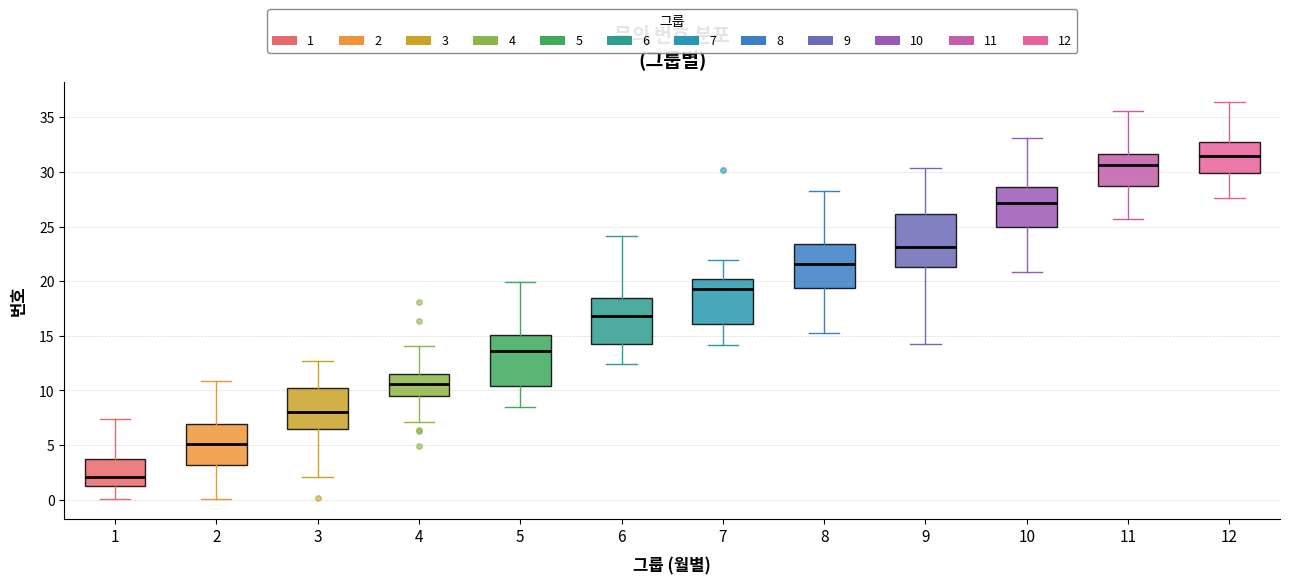

Reading left to right, read every box against the y-axis: the position of its median line, the range the box covers, and the ends of its whiskers. The values are not printed on the chart, so give them approximately, as read against the axis.

1: median 2.0, box 1.5 to 3.5, whiskers 0.0 to 7.5
2: median 5.0, box 3.0 to 7.0, whiskers 0.0 to 11.0
3: median 8.0, box 6.5 to 10.0, whiskers 2.0 to 12.5
4: median 10.5, box 9.5 to 11.5, whiskers 7.0 to 14.0
5: median 13.5, box 10.5 to 15.0, whiskers 8.5 to 20.0
6: median 17.0, box 14.5 to 18.5, whiskers 12.5 to 24.0
7: median 19.0, box 16.0 to 20.0, whiskers 14.0 to 22.0
8: median 21.5, box 19.5 to 23.5, whiskers 15.5 to 28.5
9: median 23.0, box 21.5 to 26.0, whiskers 14.5 to 30.5
10: median 27.0, box 25.0 to 28.5, whiskers 21.0 to 33.0
11: median 30.5, box 28.5 to 31.5, whiskers 25.5 to 35.5
12: median 31.5, box 30.0 to 32.5, whiskers 27.5 to 36.5